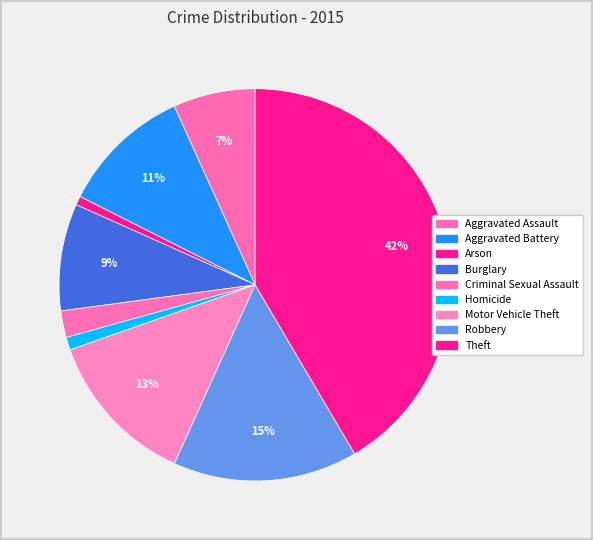

Is it true that Criminal Sexual Assault is 12% of the pie?

False